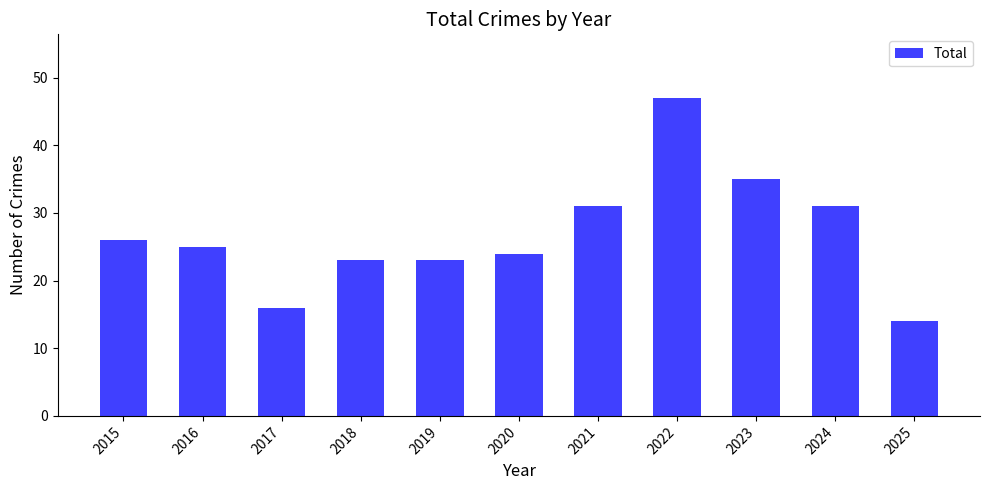

What is the greatest value displayed?

47